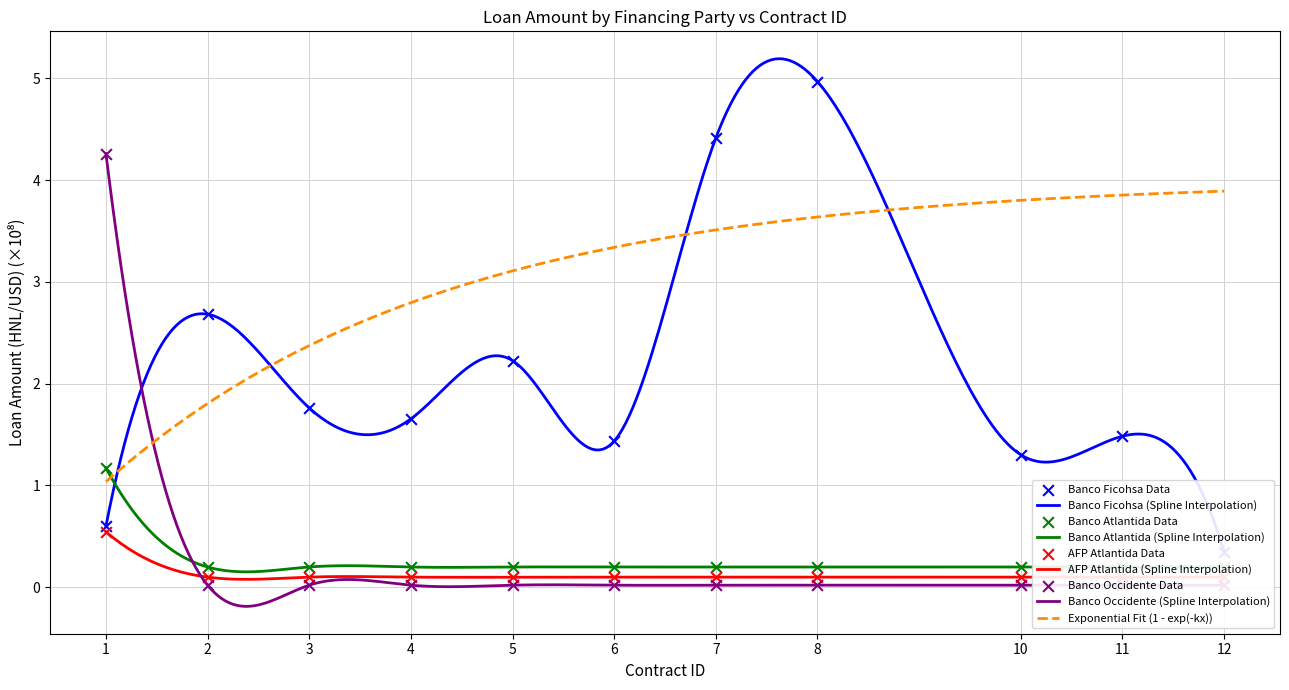

What are all the series names shown in the legend?

Banco Ficohsa, Banco Atlantida, AFP Atlantida, Banco Occidente